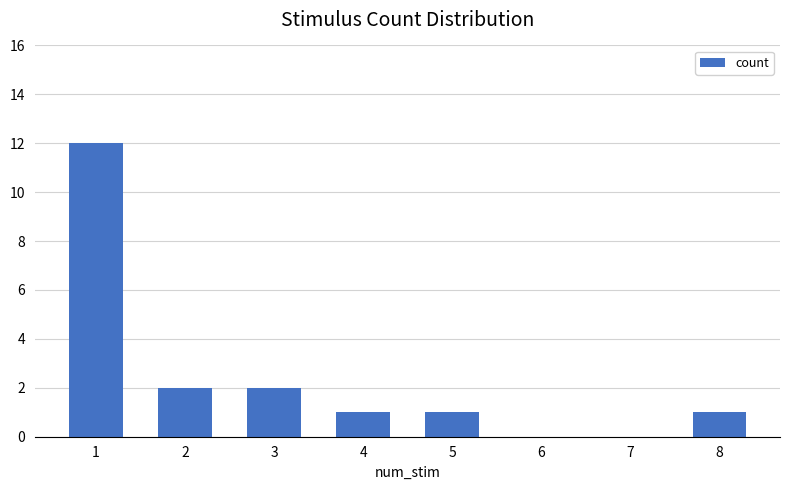

What is the average value?

2